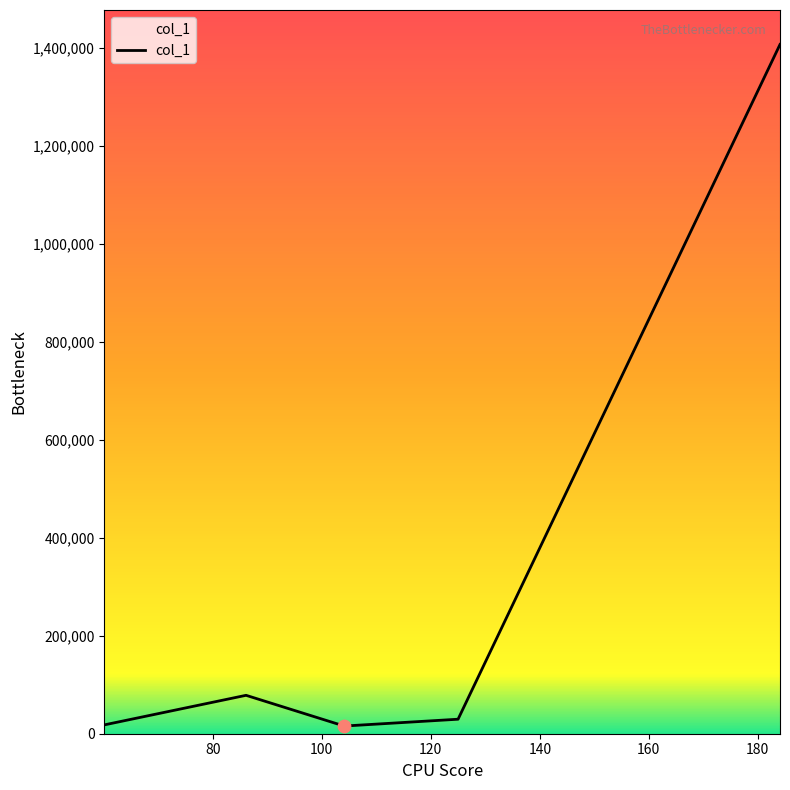

What is the greatest value displayed?

1407615.1